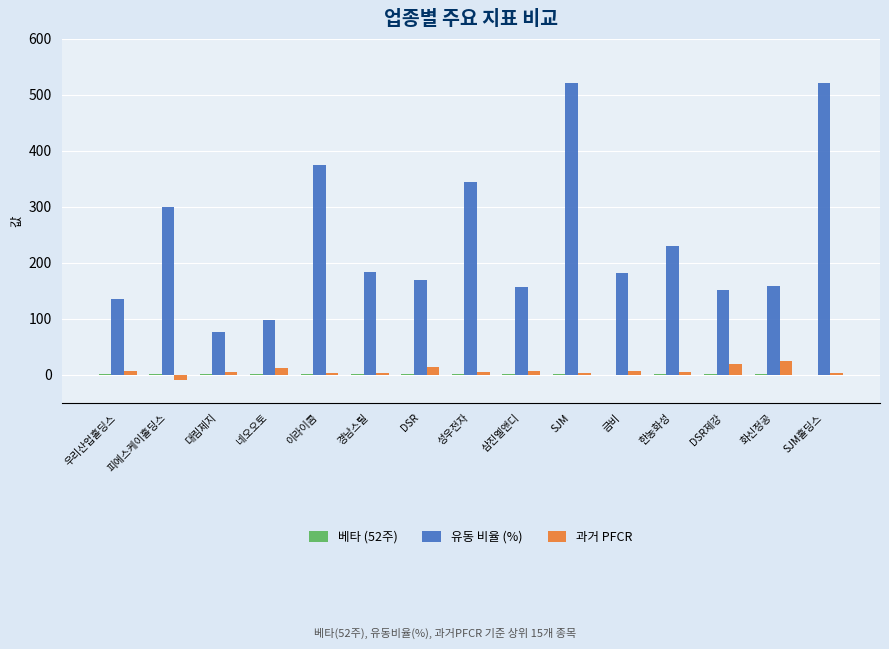

The 유동 비율 (%) series shows 158.4 at 화신정공. True or false?

True